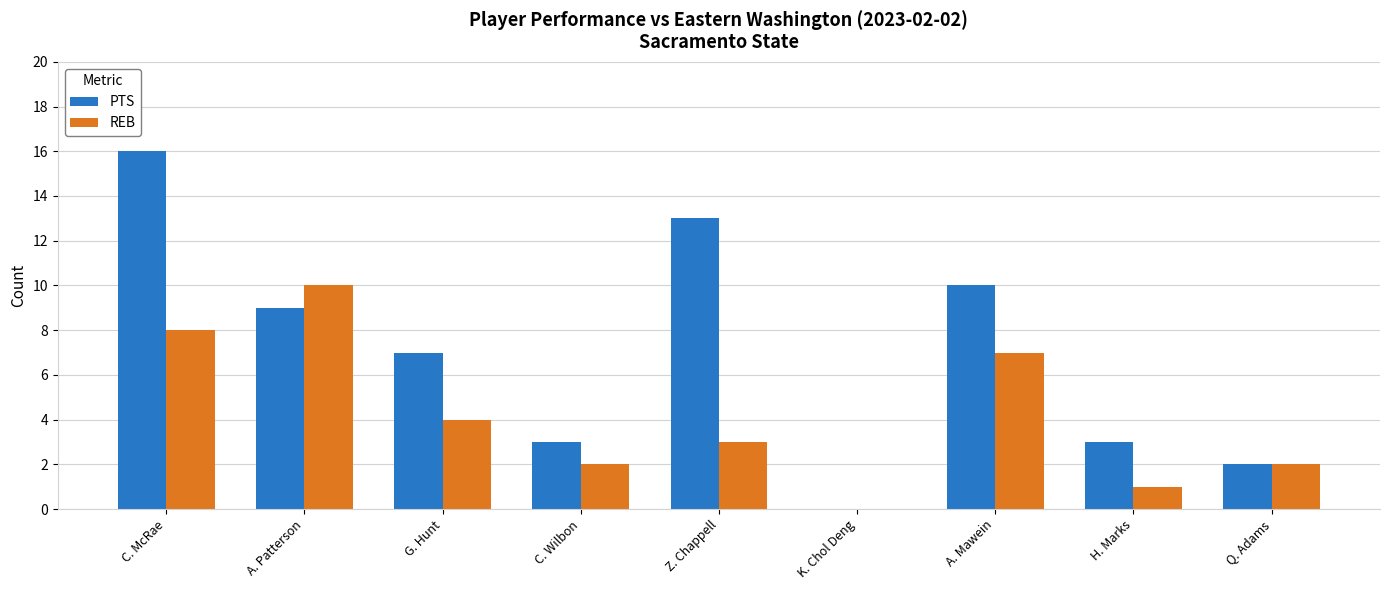

The PTS series shows -10 at K. Chol Deng. True or false?

False